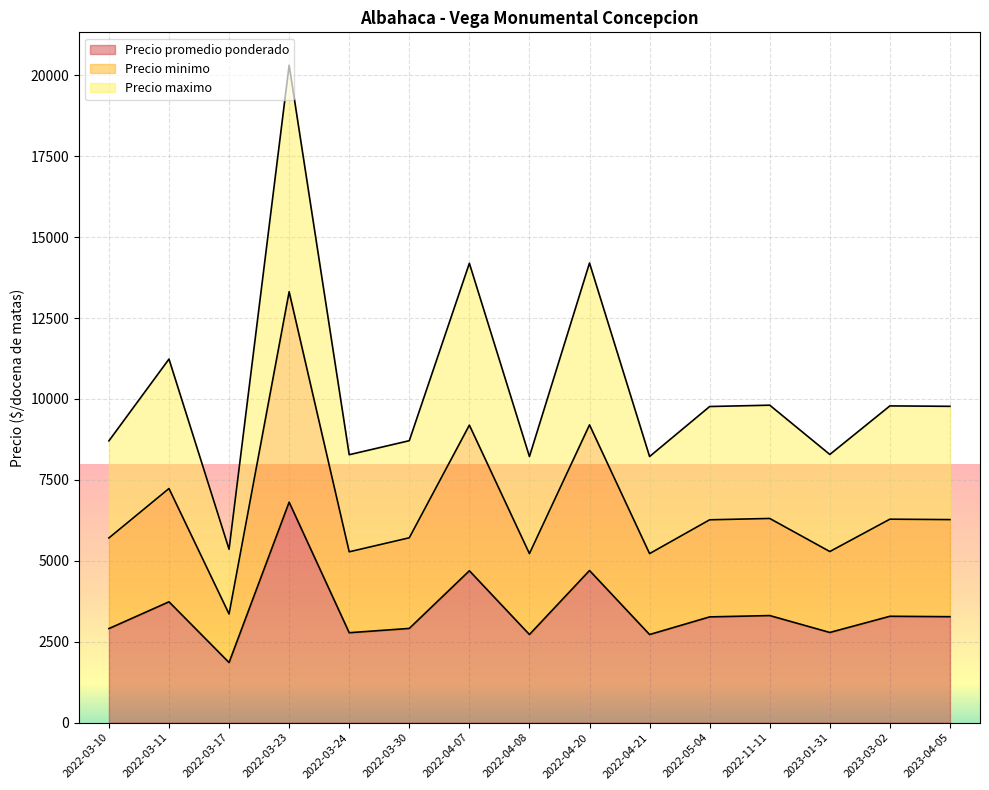

Reading left to right, transcribe all the data shown in this chart.

Precio promedio ponderado: 2022-03-10=2906	2022-03-11=3733	2022-03-17=1857	2022-03-23=6812	2022-03-24=2778	2022-03-30=2911	2022-04-07=4692	2022-04-08=2722	2022-04-20=4700	2022-04-21=2722	2022-05-04=3267	2022-11-11=3308	2023-01-31=2786	2023-03-02=3286	2023-04-05=3273
Precio minimo: 2022-03-10=5706	2022-03-11=7233	2022-03-17=3357	2022-03-23=13312	2022-03-24=5278	2022-03-30=5711	2022-04-07=9192	2022-04-08=5222	2022-04-20=9200	2022-04-21=5222	2022-05-04=6267	2022-11-11=6308	2023-01-31=5286	2023-03-02=6286	2023-04-05=6273
Precio maximo: 2022-03-10=8706	2022-03-11=11233	2022-03-17=5357	2022-03-23=20312	2022-03-24=8278	2022-03-30=8711	2022-04-07=14192	2022-04-08=8222	2022-04-20=14200	2022-04-21=8222	2022-05-04=9767	2022-11-11=9808	2023-01-31=8286	2023-03-02=9786	2023-04-05=9773